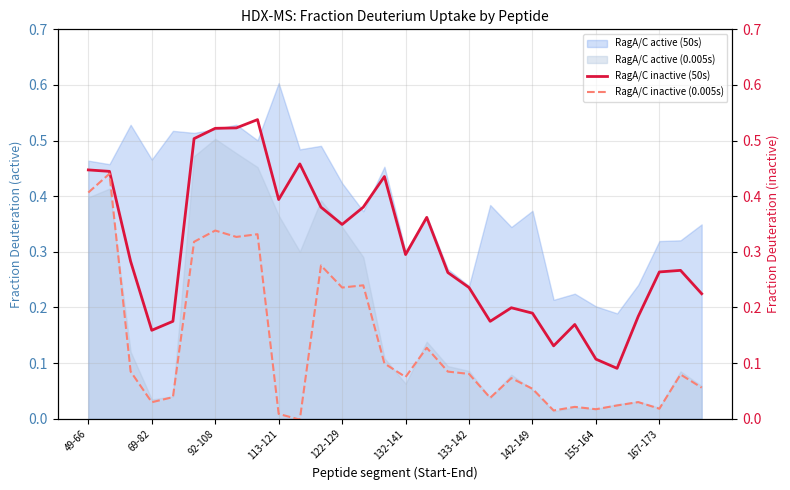

Is it true that RagA/C inactive (50s) equals 0.2 at 26?

True